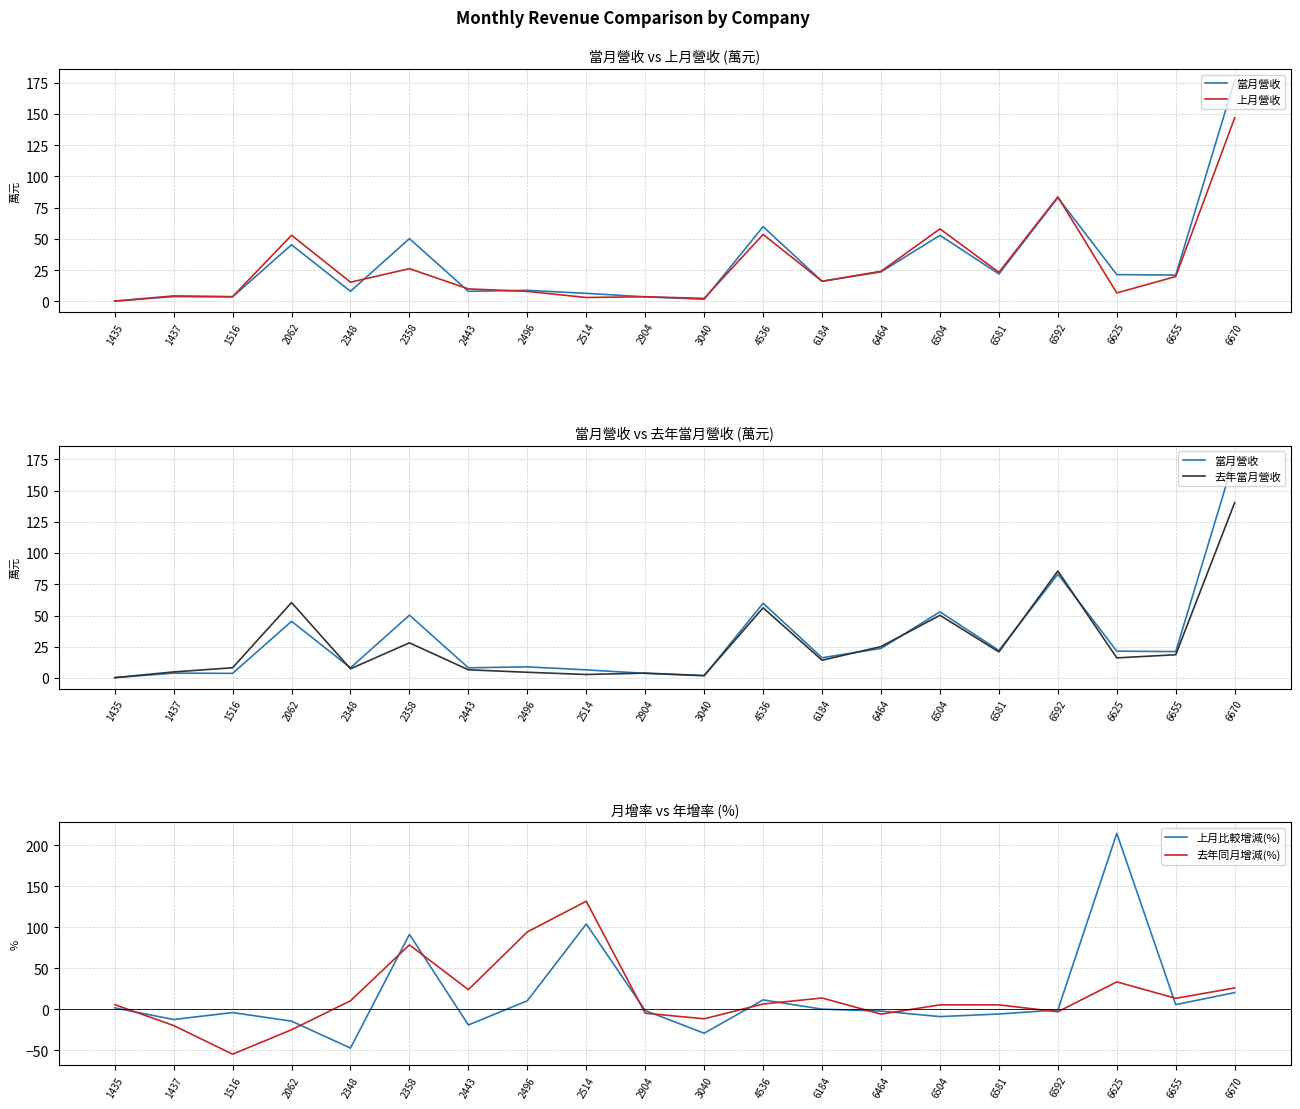

What is the total value across all series at 6592?

248.7